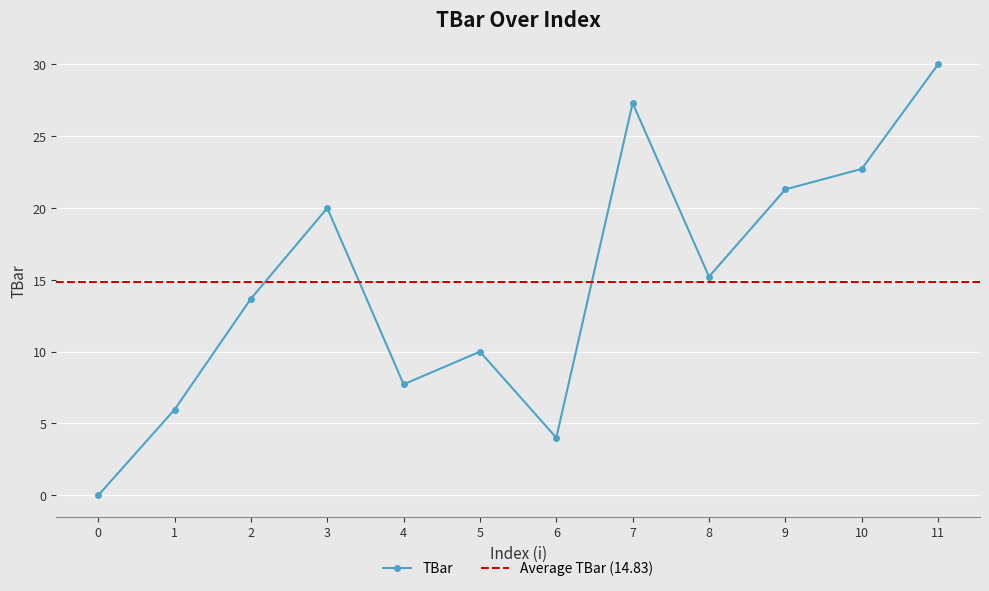

List the labels in order of value, smallest first.

0, 6, 1, 4, 5, 2, 8, 3, 9, 10, 7, 11